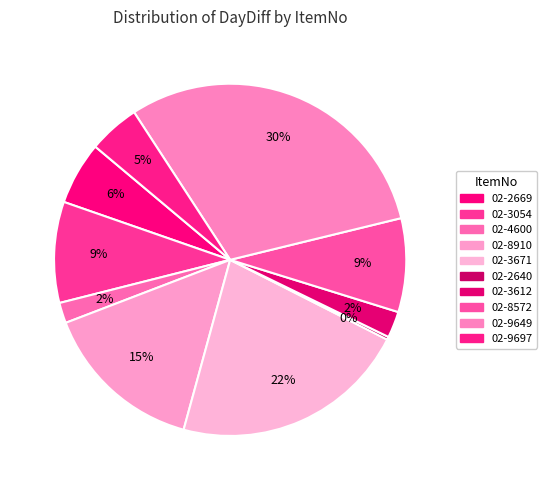

What is the largest slice in the pie chart?

02-9649